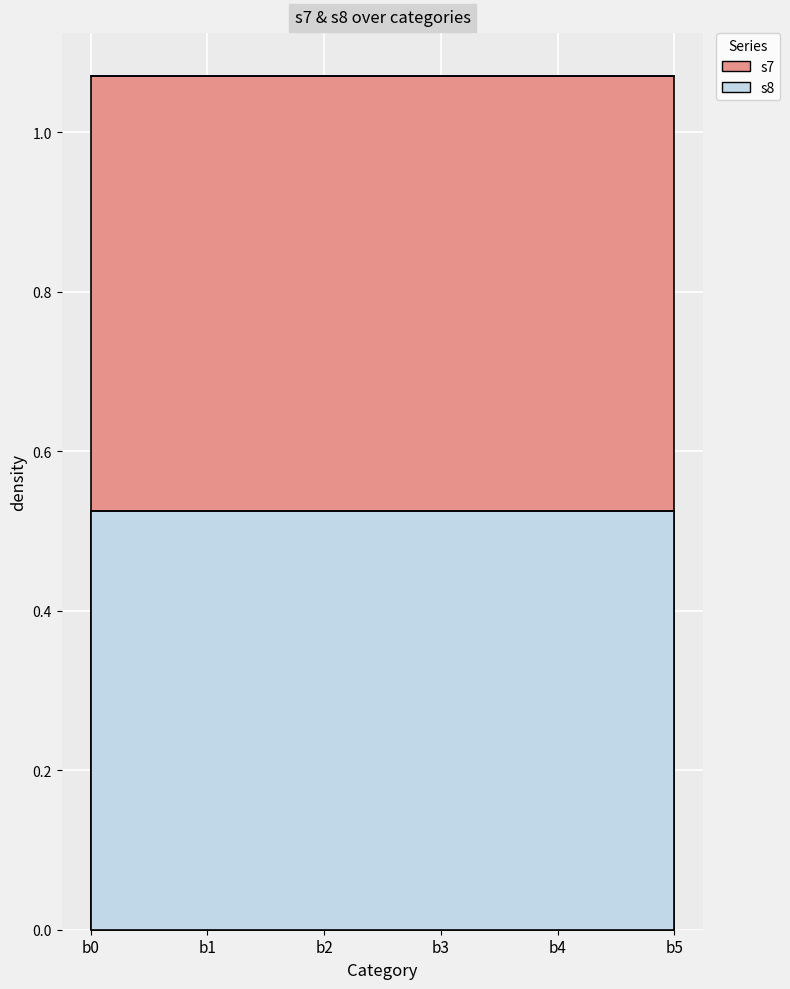

True or false: s8 has more than 1 interior local peaks.

False